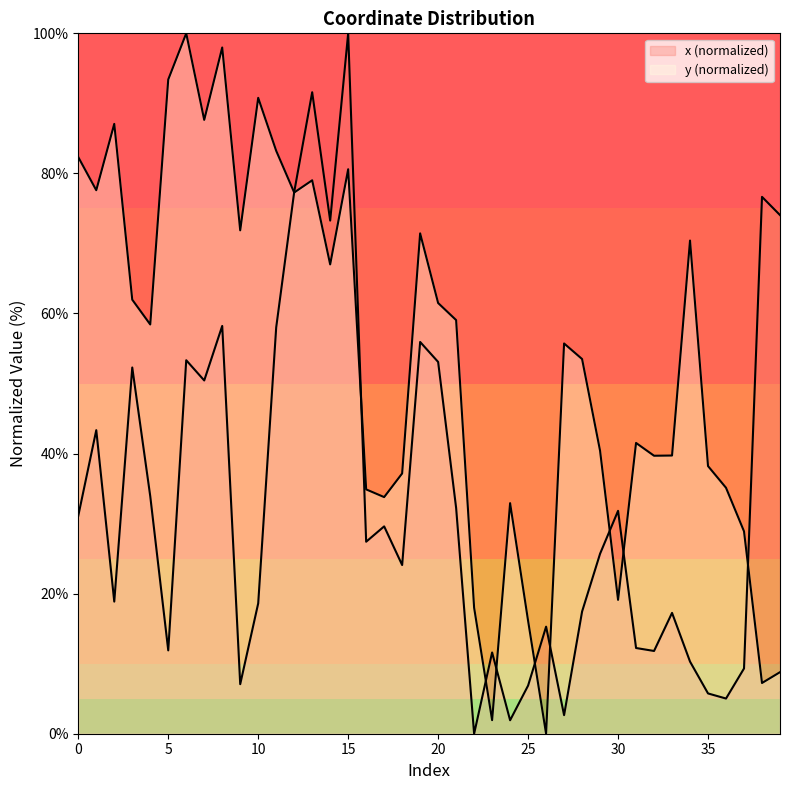

In x, how many points are higher than both neighbors (excluding endpoints)?

13